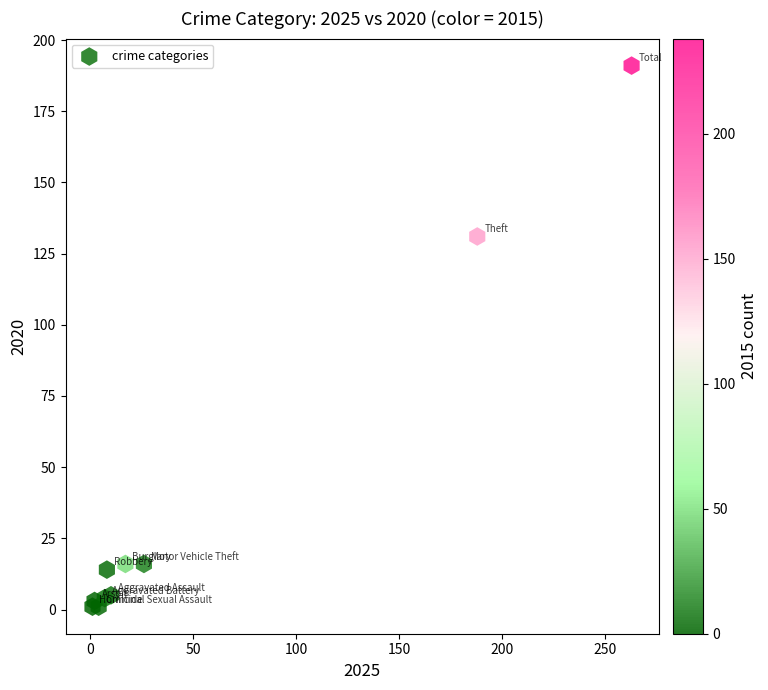

What Y value in the scatter plot is closest to 96?

131